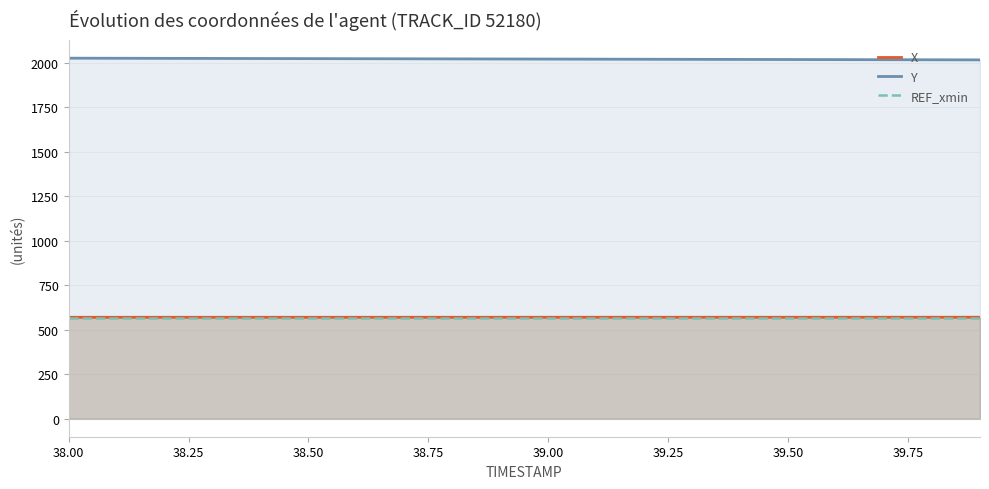

What is the total value across all series at 39.00?

3159.4